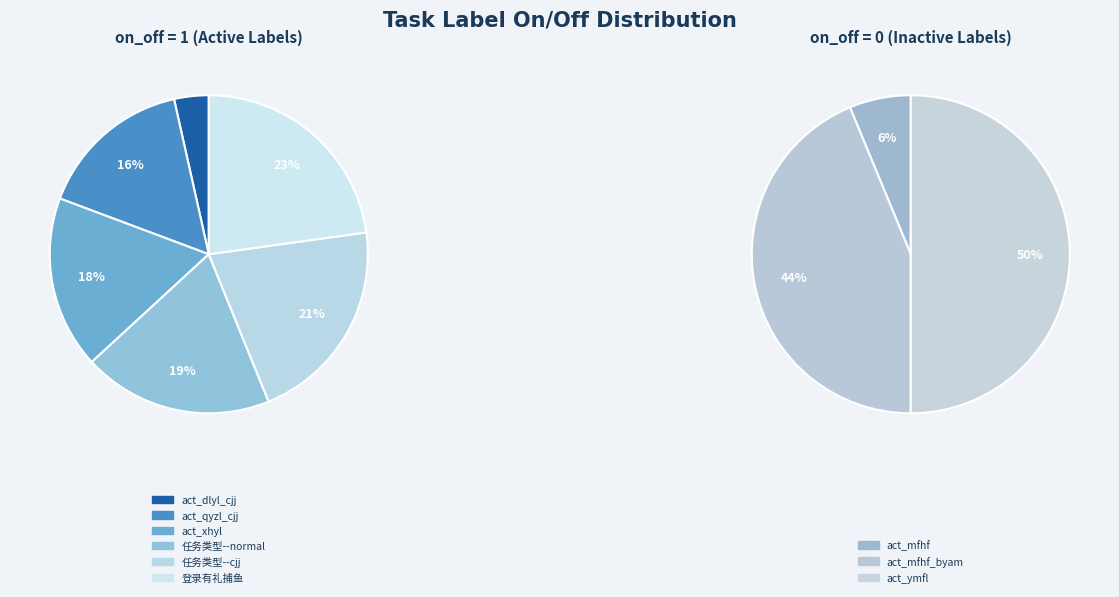

How many segments does this pie chart have?

9